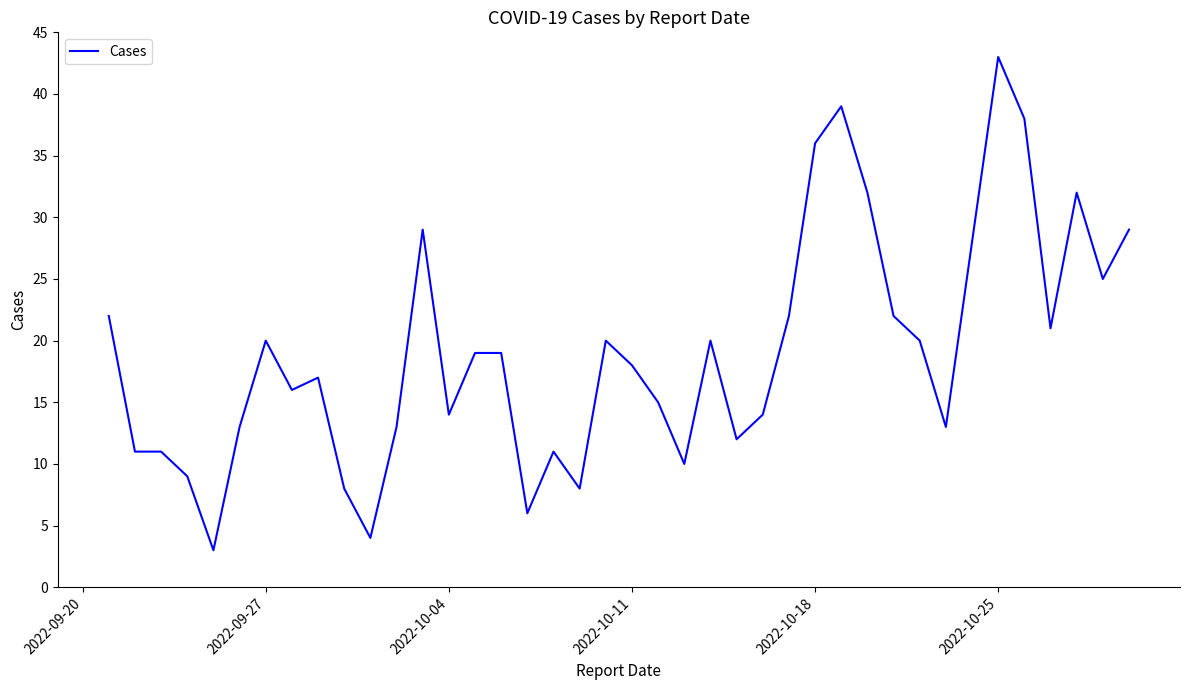

What is the greatest value displayed?

43